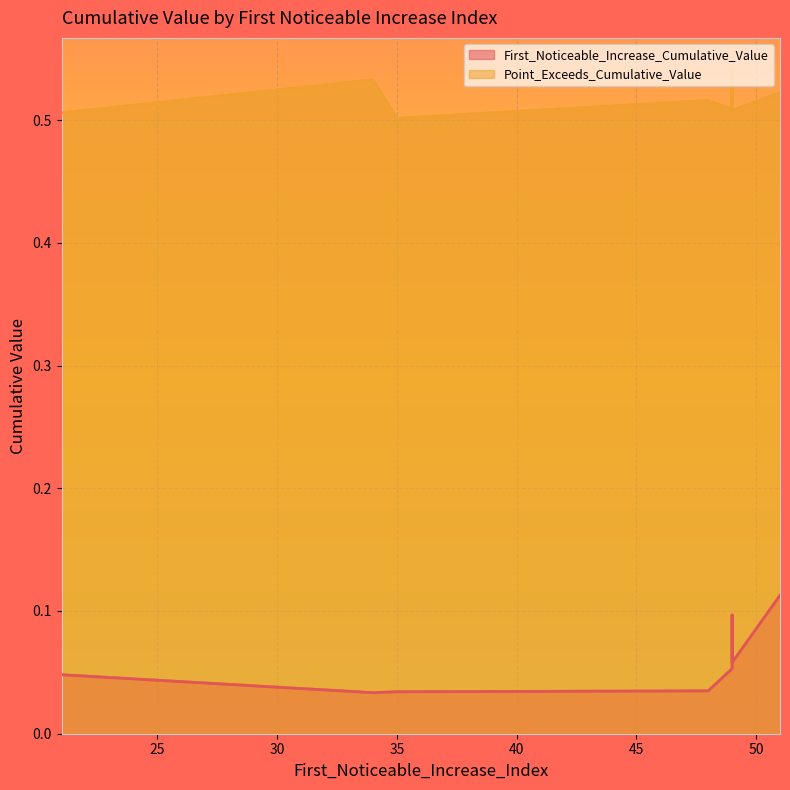

True or false: First_Noticeable_Increase_Cumulative_Value and Point_Exceeds_Cumulative_Value intersect in this chart.

False